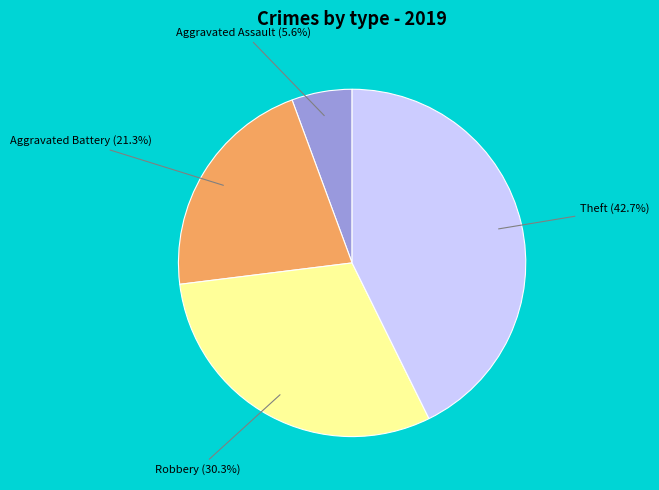

Is there any slice that represents more than half of the pie?

No